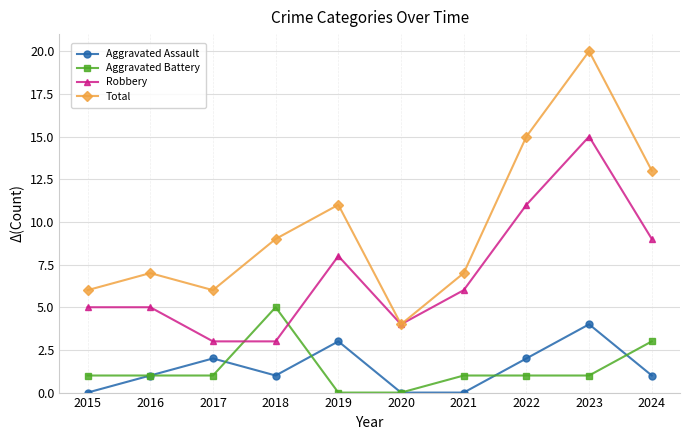

How many values in the Total series are below 9?

5